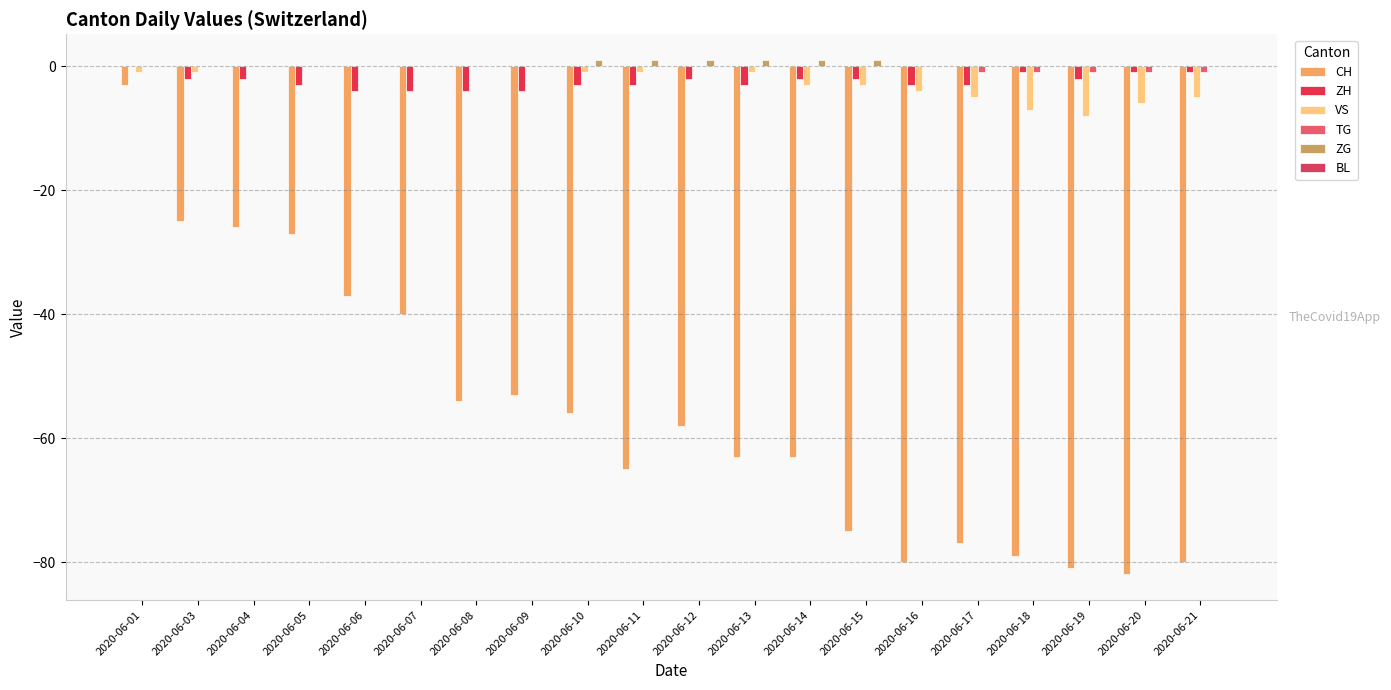

Reading right to left, transcribe all the data shown in this chart.

CH: -80	-82	-81	-79	-77	-80	-75	-63	-63	-58	-65	-56	-53	-54	-40	-37	-27	-26	-25	-3
ZH: -1	-1	-2	-1	-3	-3	-2	-2	-3	-2	-3	-3	-4	-4	-4	-4	-3	-2	-2	0
VS: -5	-6	-8	-7	-5	-4	-3	-3	-1	0	-1	-1	0	0	0	0	0	0	-1	-1
TG: -1	-1	-1	-1	-1	0	0	0	0	0	0	0	0	0	0	0	0	0	0	0
ZG: 0	0	0	0	0	0	1	1	1	1	1	1	0	0	0	0	0	0	0	0
BL: 0	0	0	0	0	0	0	0	0	0	0	0	0	0	0	0	0	0	0	0